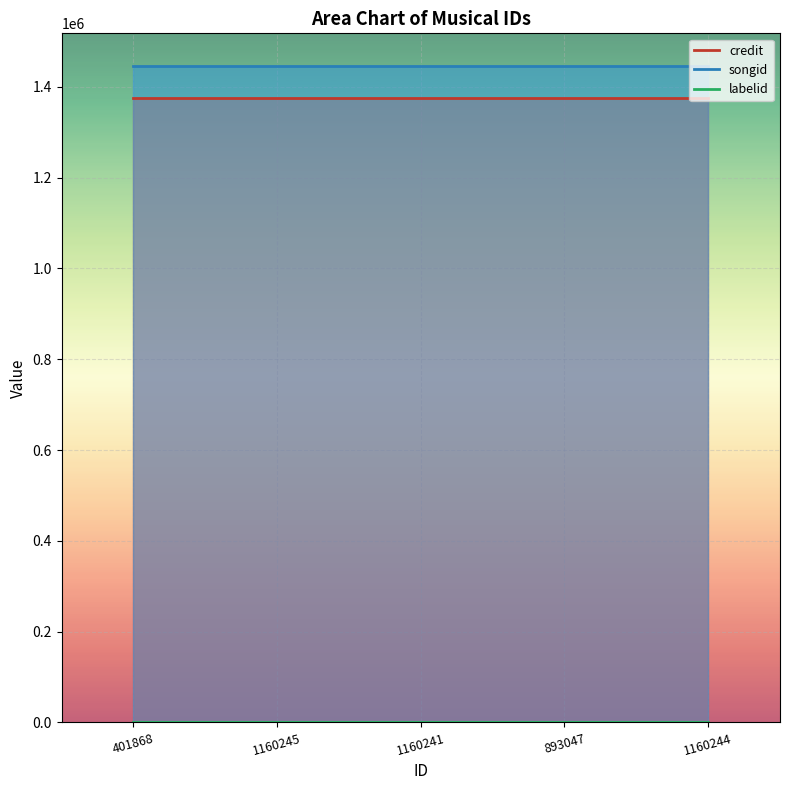

Read the labelid value at 893047.

198